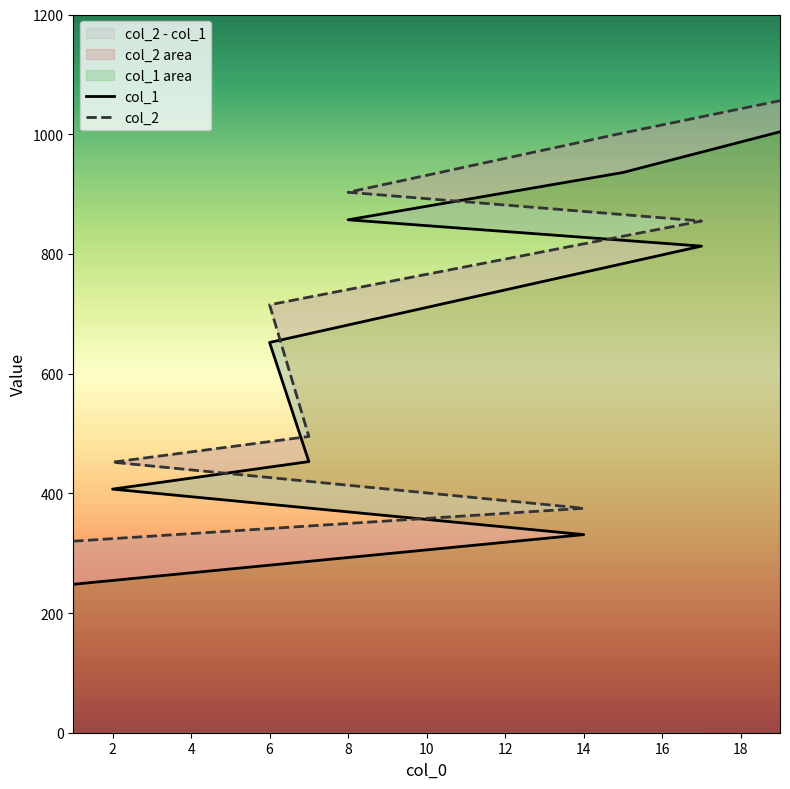

What are all the series names shown in the legend?

col_1, col_2